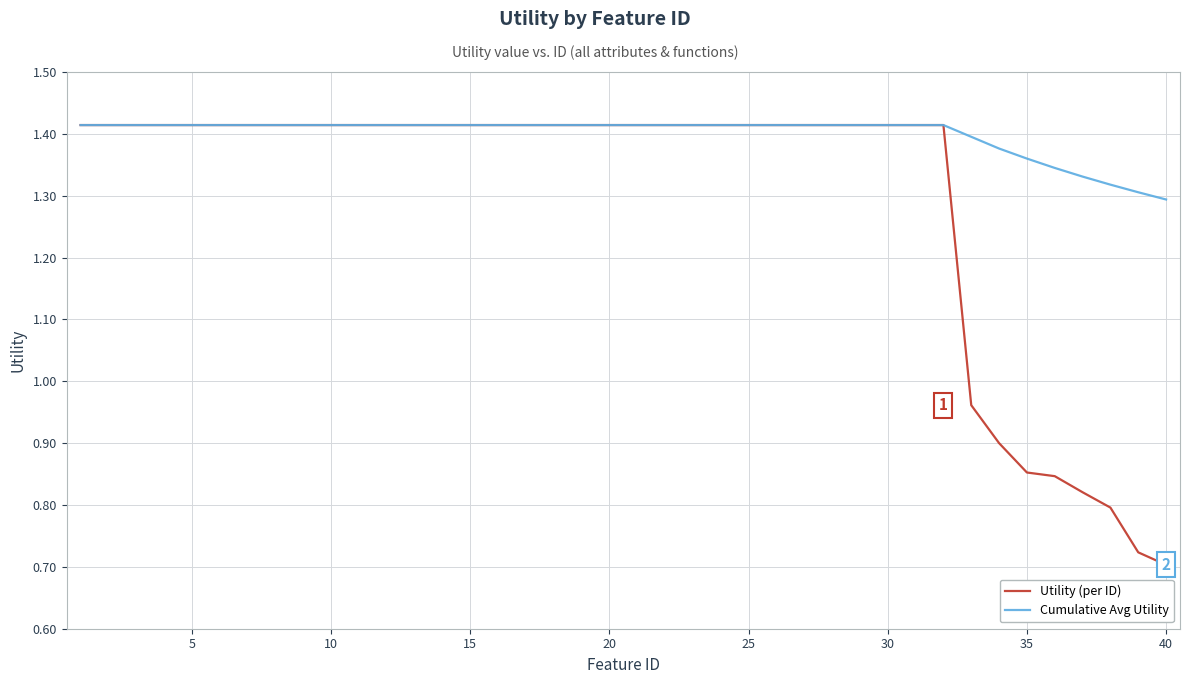

List the series in order of their overall mean, lowest first.

Utility (per ID), Cumulative Avg Utility